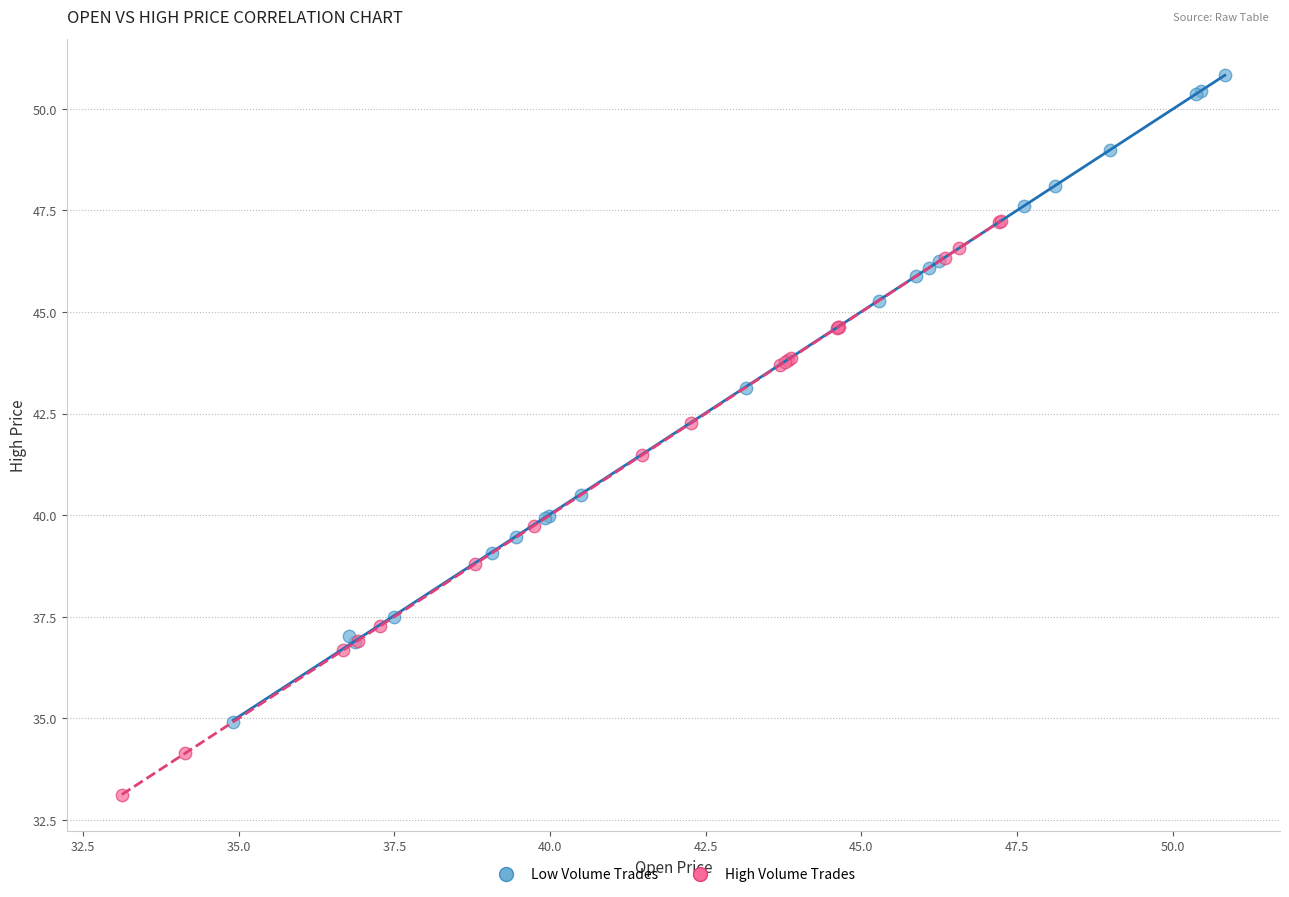

Which series contains the lowest Y value?

High Volume Trades